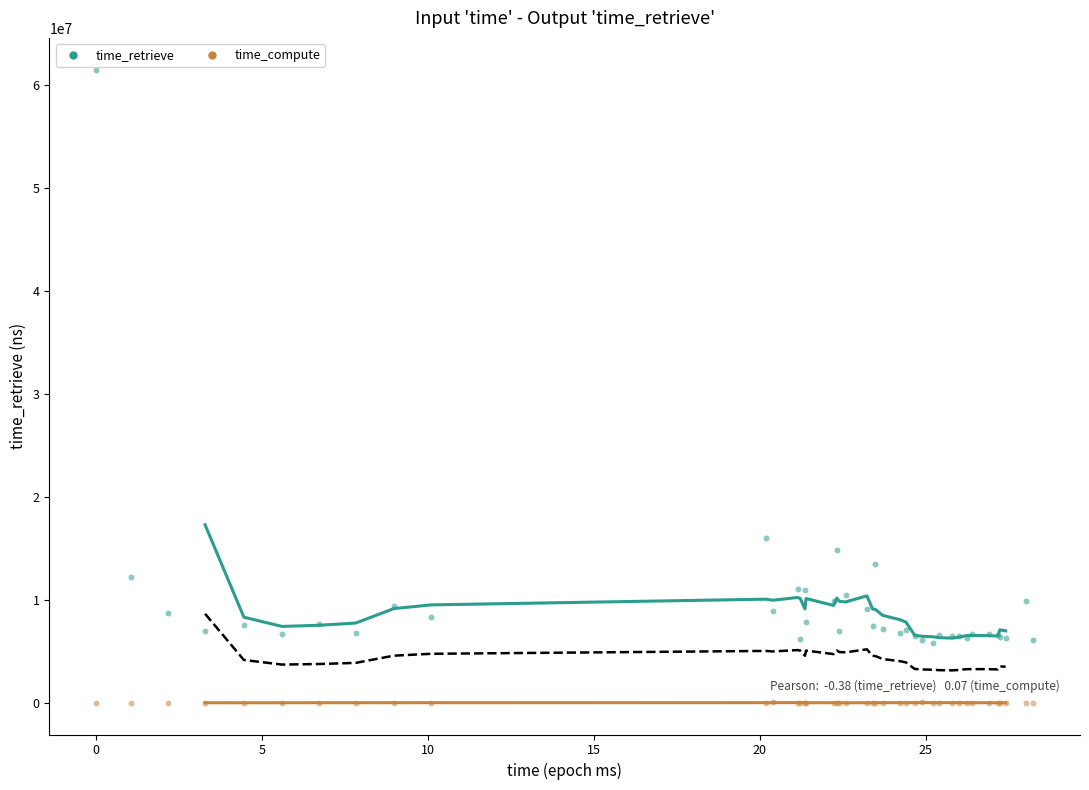

Across all series, what Y value is closest to 30789450?

16027599